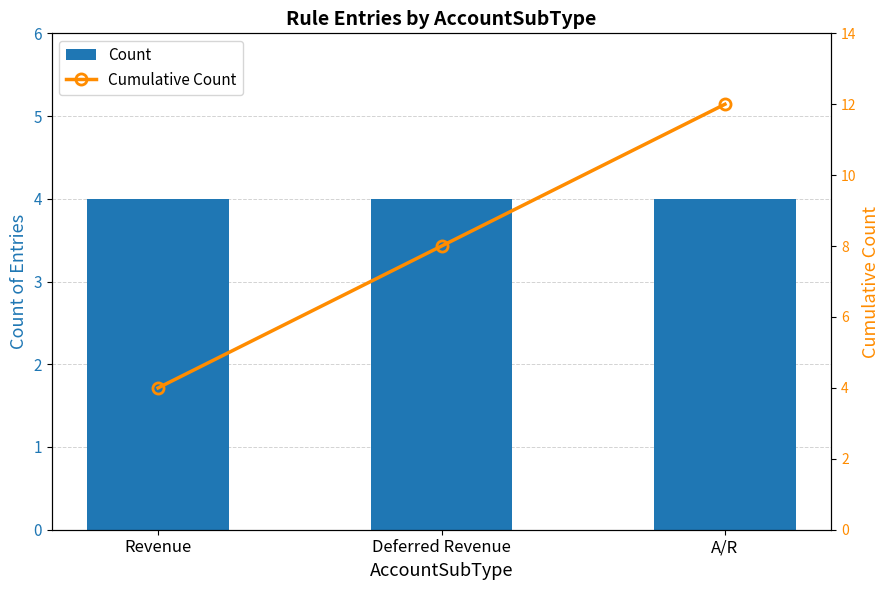

At Deferred Revenue, list the series in order from largest to smallest.

Cumulative Count, Count